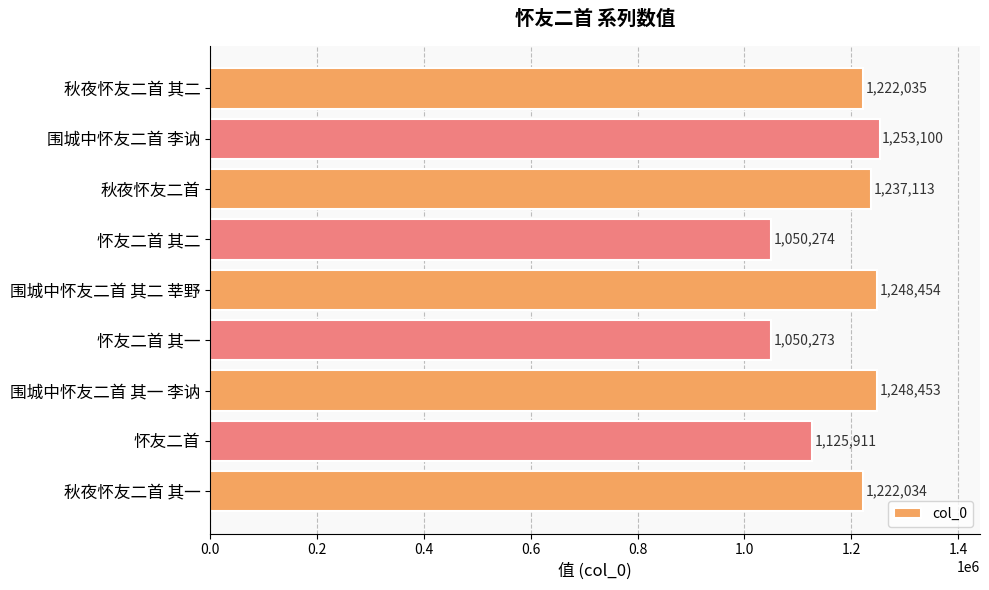

Rank the categories by value from highest to lowest.

围城中怀友二首 李讷, 围城中怀友二首 其二 莘野, 围城中怀友二首 其一 李讷, 秋夜怀友二首, 秋夜怀友二首 其二, 秋夜怀友二首 其一, 怀友二首, 怀友二首 其二, 怀友二首 其一